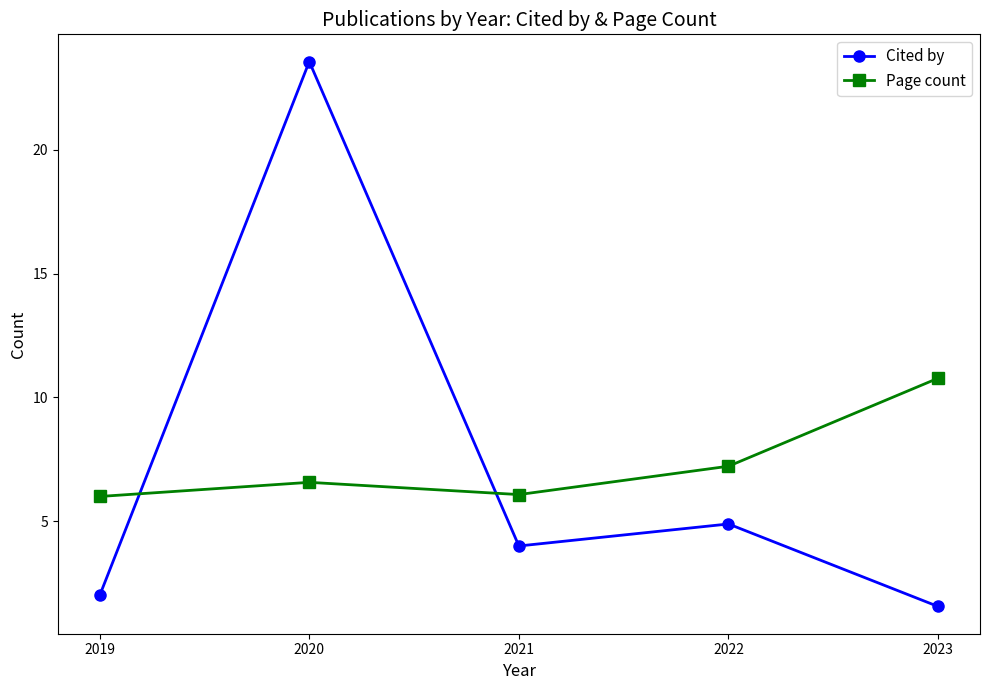

What is the value of the Cited by point at the 4th from the left?

4.9